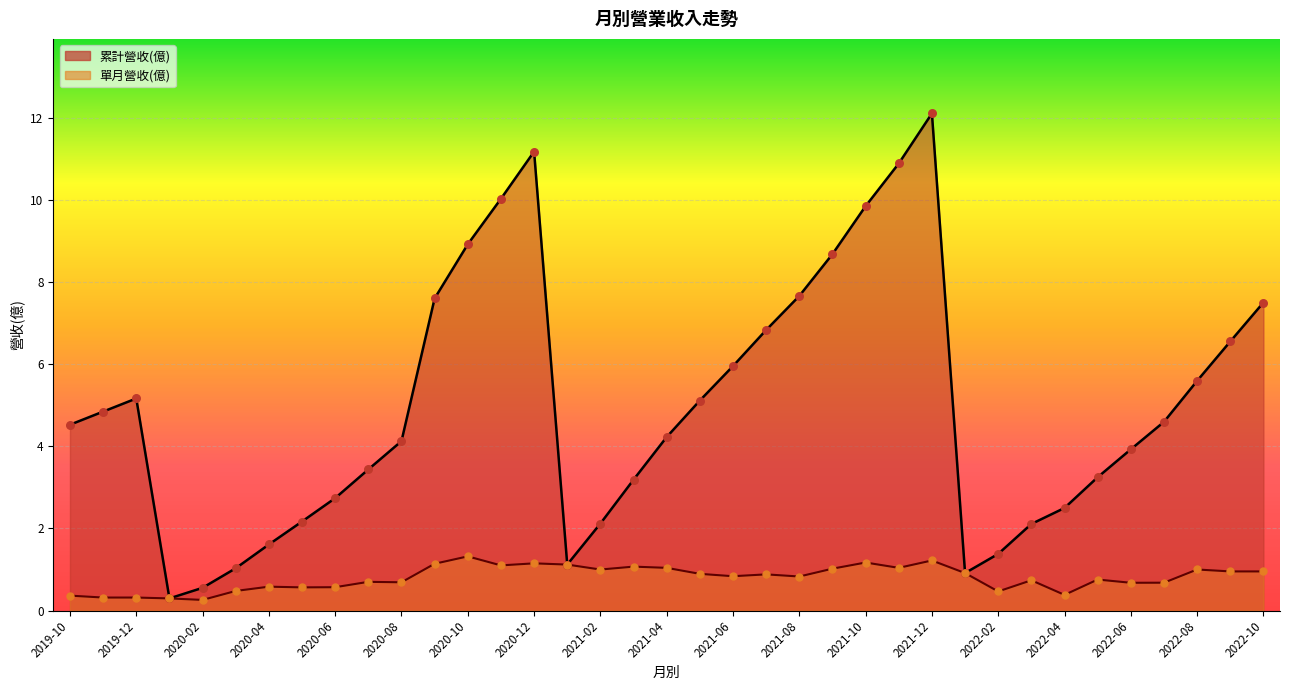

Which series reaches the minimum Y coordinate?

單月營收(億)